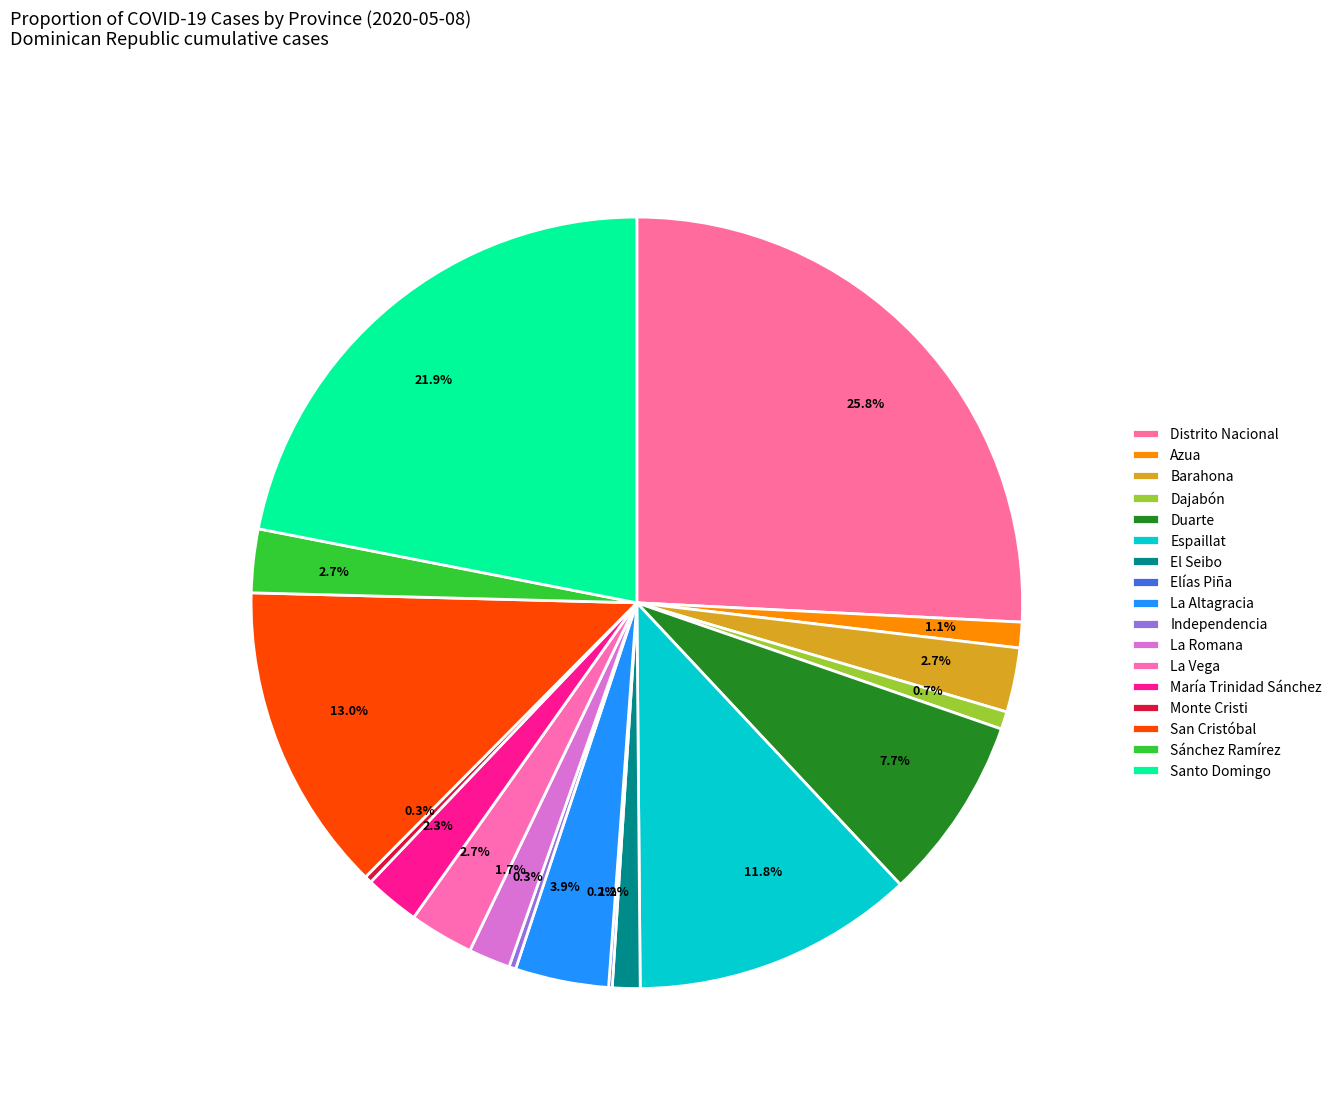

Which slice is the largest?

Distrito Nacional